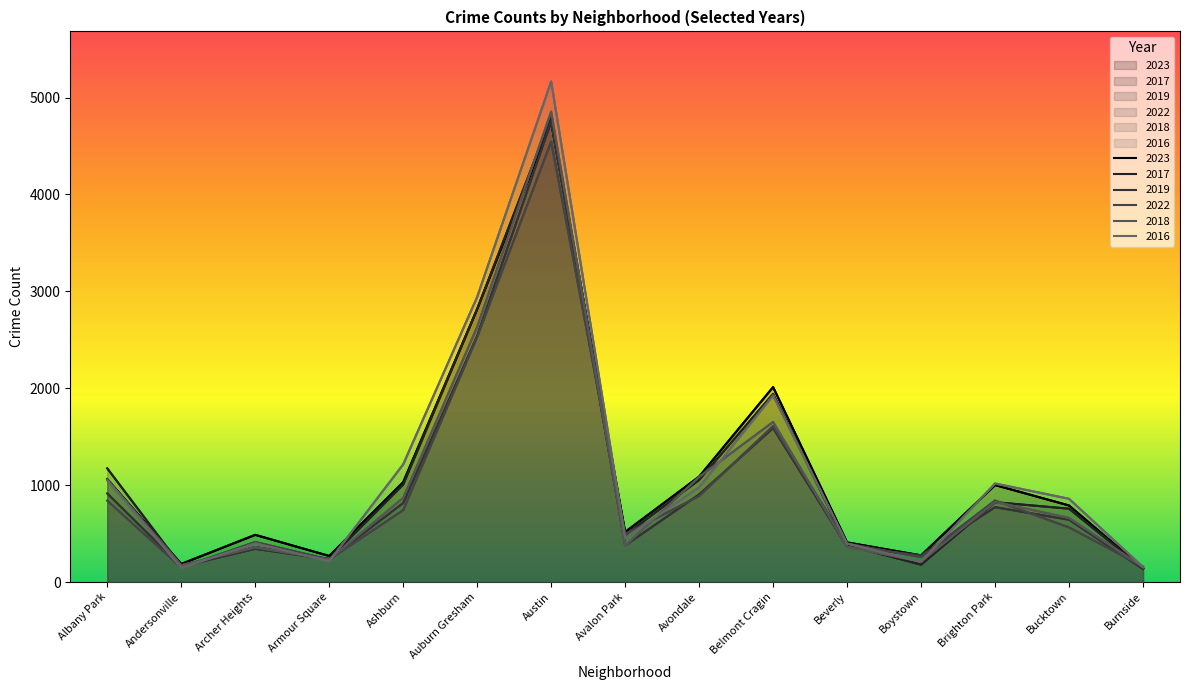

Reading right to left, transcribe all the data shown in this chart.

2023: Burnside=140	Bucktown=790	Brighton Park=1001	Boystown=275	Beverly=409	Belmont Cragin=2012	Avondale=1088	Avalon Park=517	Austin=4747	Auburn Gresham=2817	Ashburn=1030	Armour Square=269	Archer Heights=487	Andersonville=187	Albany Park=1062
2017: Burnside=139	Bucktown=757	Brighton Park=824	Boystown=180	Beverly=380	Belmont Cragin=1942	Avondale=1054	Avalon Park=485	Austin=4797	Auburn Gresham=2816	Ashburn=1006	Armour Square=238	Archer Heights=361	Andersonville=164	Albany Park=1173
2019: Burnside=134	Bucktown=643	Brighton Park=773	Boystown=276	Beverly=365	Belmont Cragin=1589	Avondale=904	Avalon Park=378	Austin=4752	Auburn Gresham=2542	Ashburn=816	Armour Square=234	Archer Heights=343	Andersonville=161	Albany Park=914
2022: Burnside=160	Bucktown=564	Brighton Park=841	Boystown=257	Beverly=397	Belmont Cragin=1610	Avondale=888	Avalon Park=494	Austin=4545	Auburn Gresham=2529	Ashburn=742	Armour Square=233	Archer Heights=413	Andersonville=150	Albany Park=840
2018: Burnside=154	Bucktown=662	Brighton Park=826	Boystown=211	Beverly=364	Belmont Cragin=1652	Avondale=1085	Avalon Park=375	Austin=4855	Auburn Gresham=2633	Ashburn=869	Armour Square=232	Archer Heights=359	Andersonville=174	Albany Park=1058
2016: Burnside=155	Bucktown=859	Brighton Park=1017	Boystown=209	Beverly=397	Belmont Cragin=1925	Avondale=978	Avalon Park=455	Austin=5166	Auburn Gresham=2942	Ashburn=1214	Armour Square=215	Archer Heights=399	Andersonville=146	Albany Park=1049